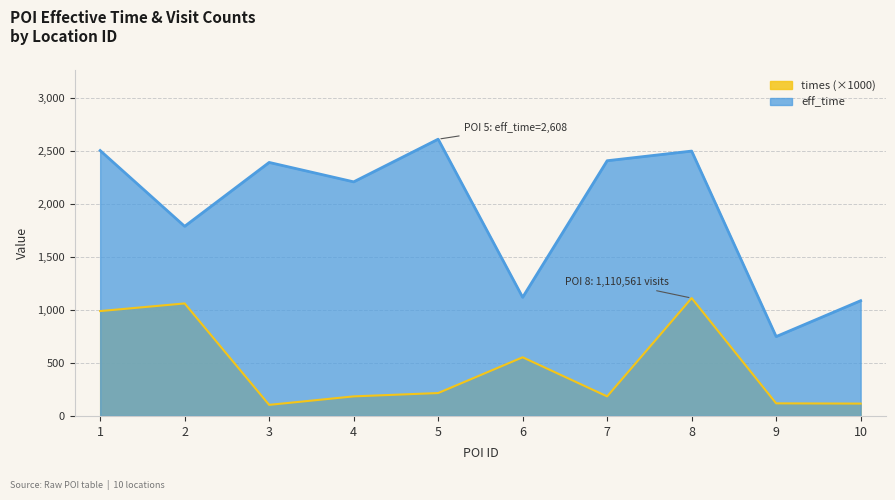

Which series changed the most between 2 and 7?

times (×1000)